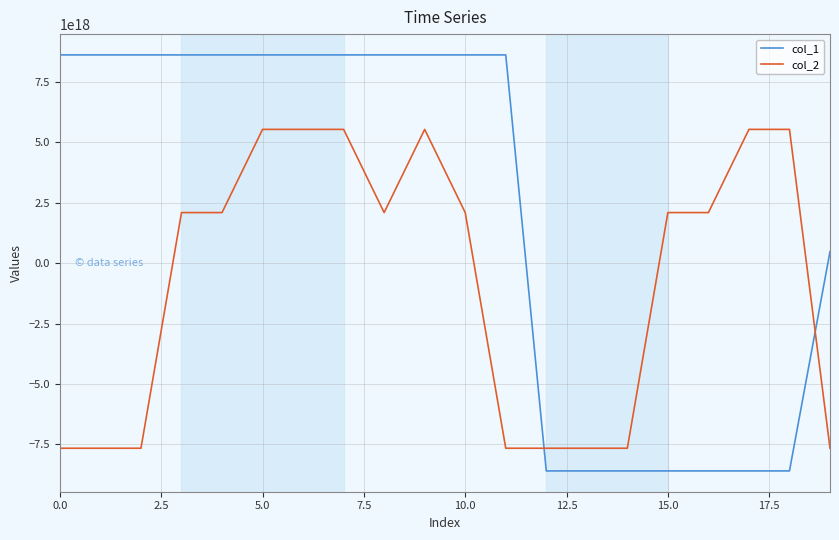

Count the col_1 values in the range -8603701462059583488 to 8626075746431304704.

20